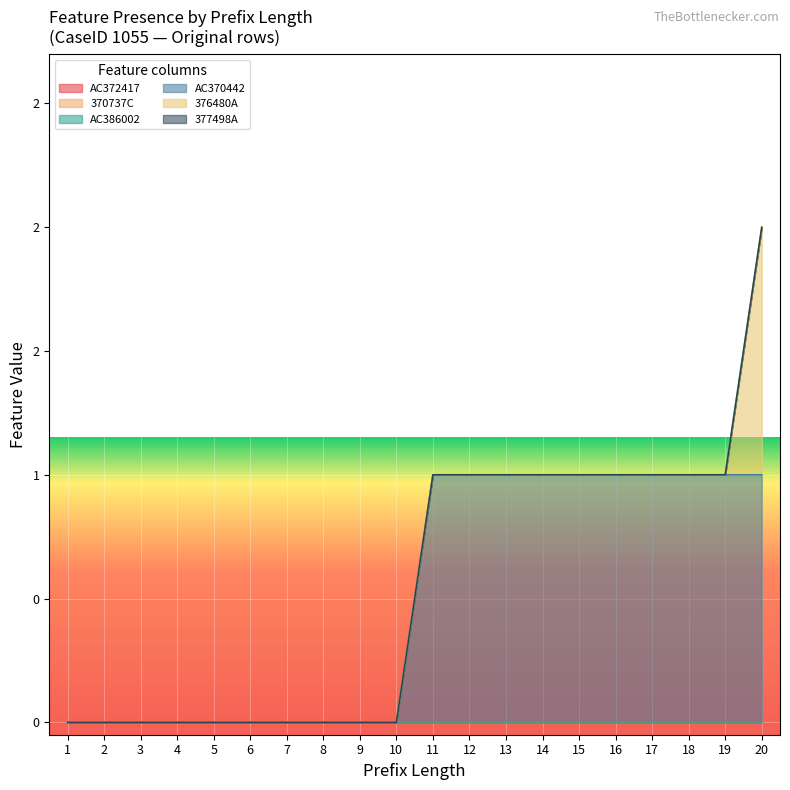

True or false: 376480A and 377498A intersect in this chart.

False